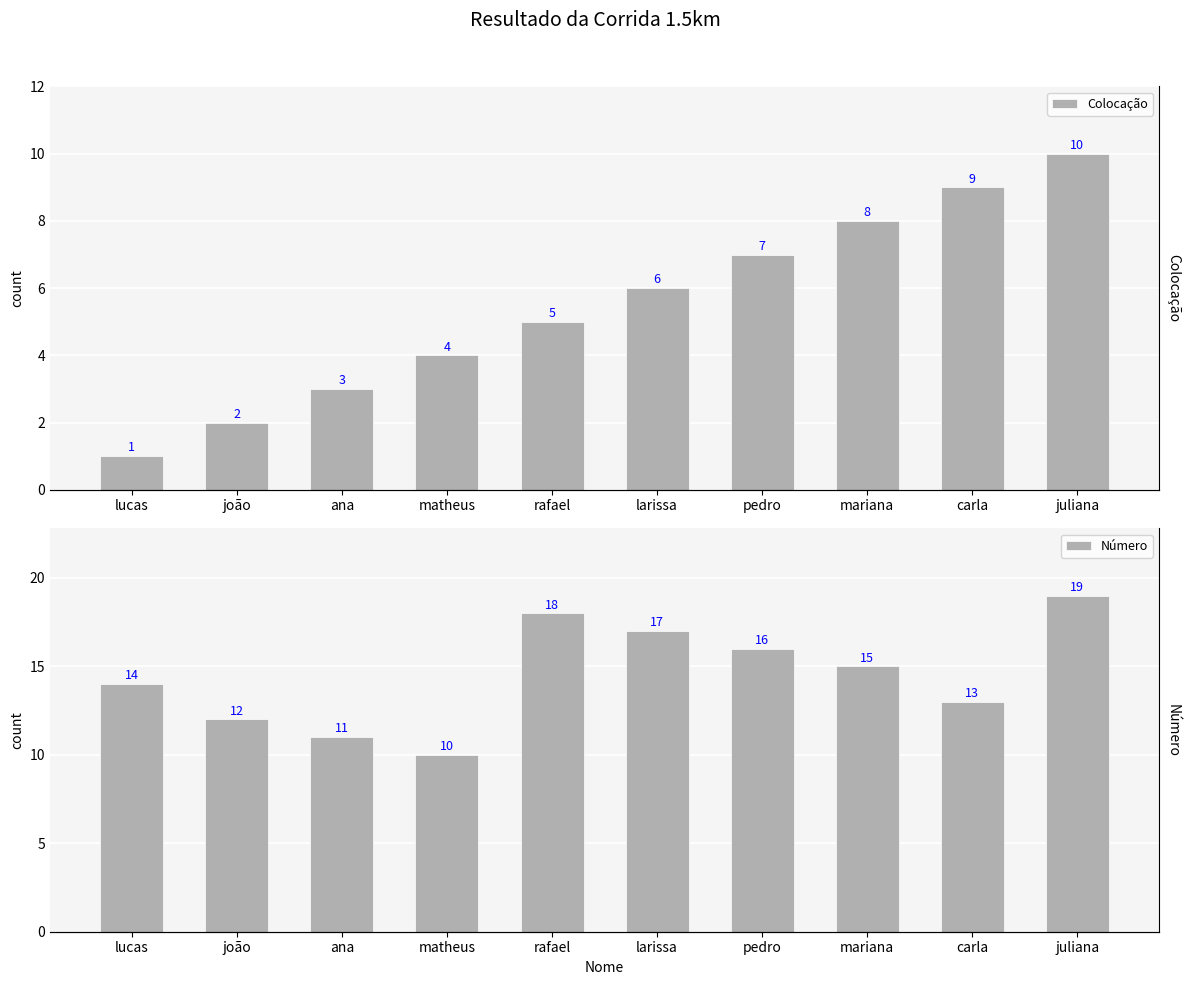

What position from the left is larissa?

6